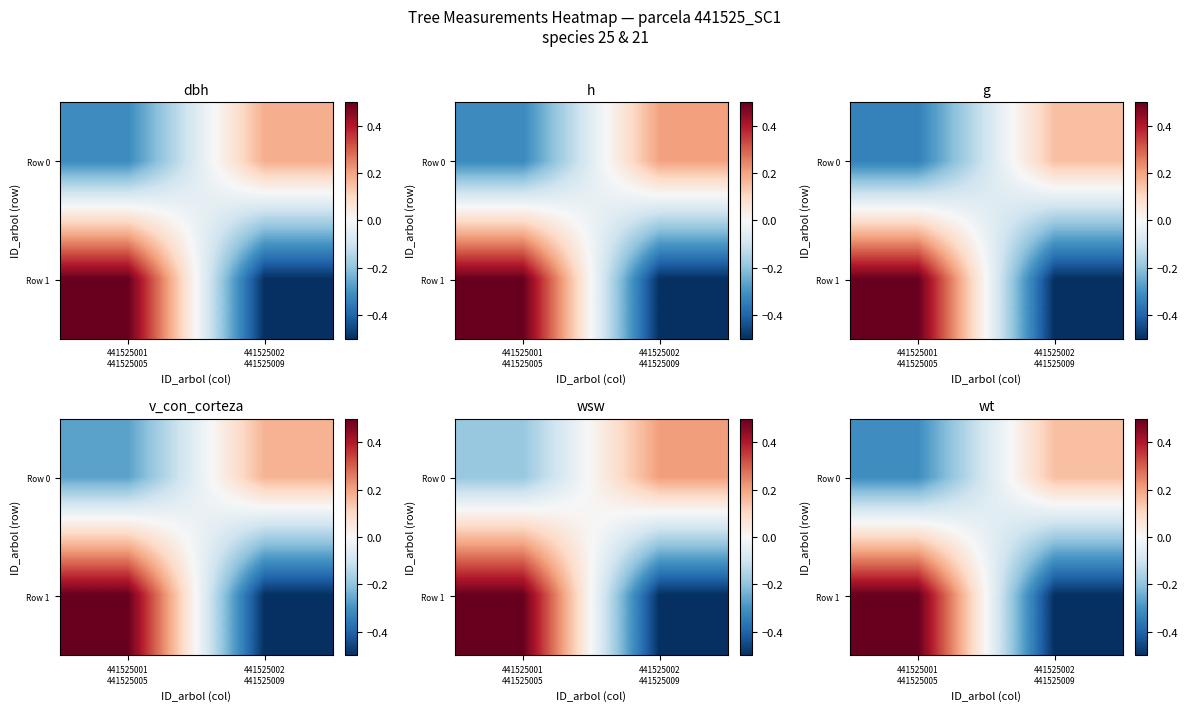

What is the average value of the Row 0 series?

-0.1